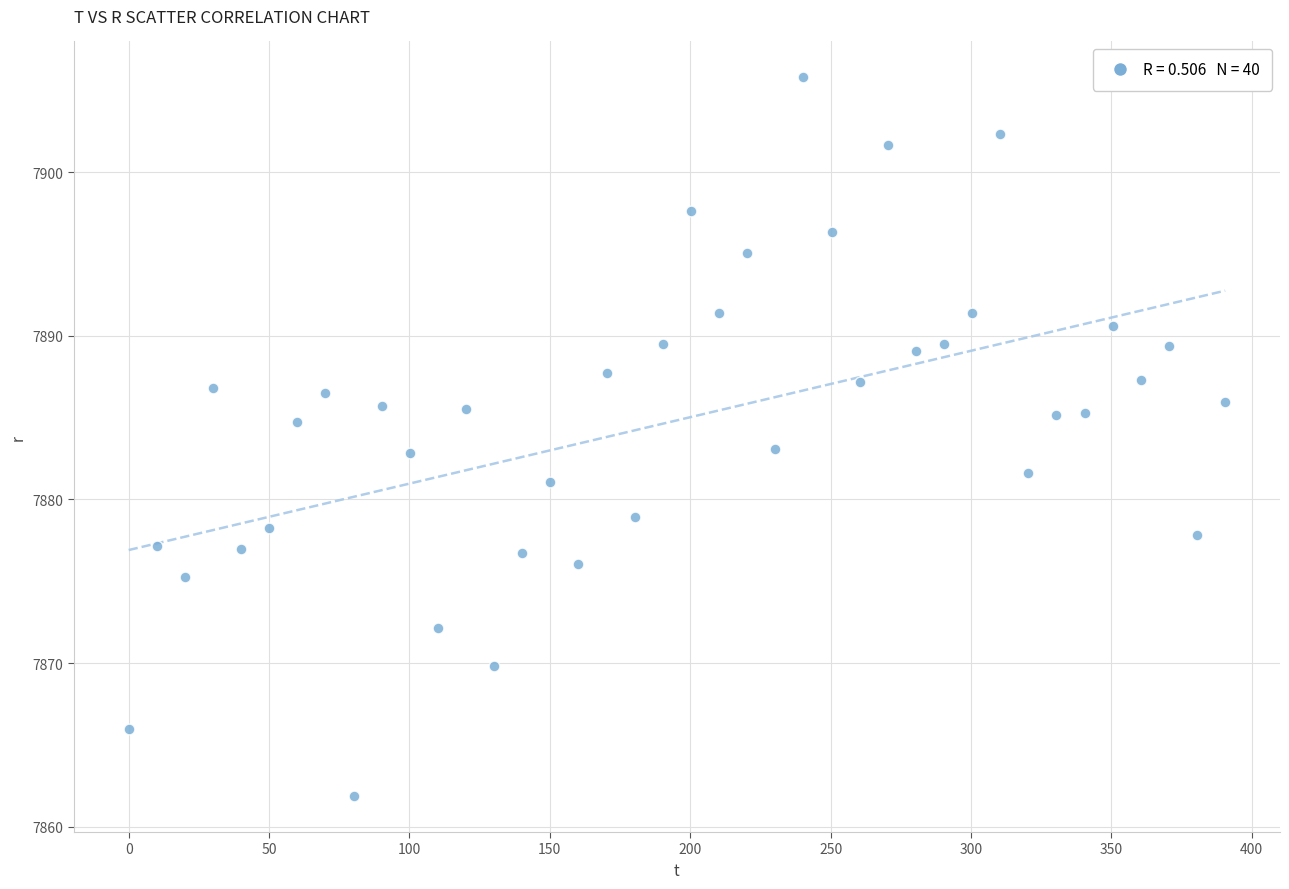

What is the range of Y values (max minus min)?

43.9